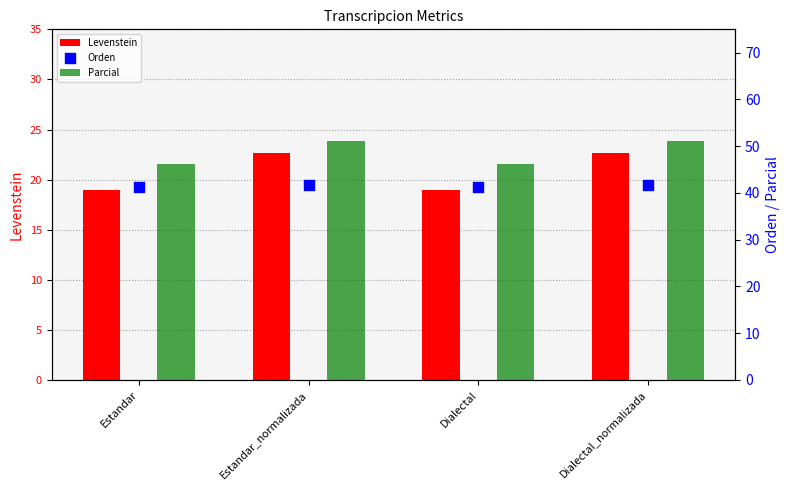

Which series reaches the minimum Y coordinate?

Levenstein